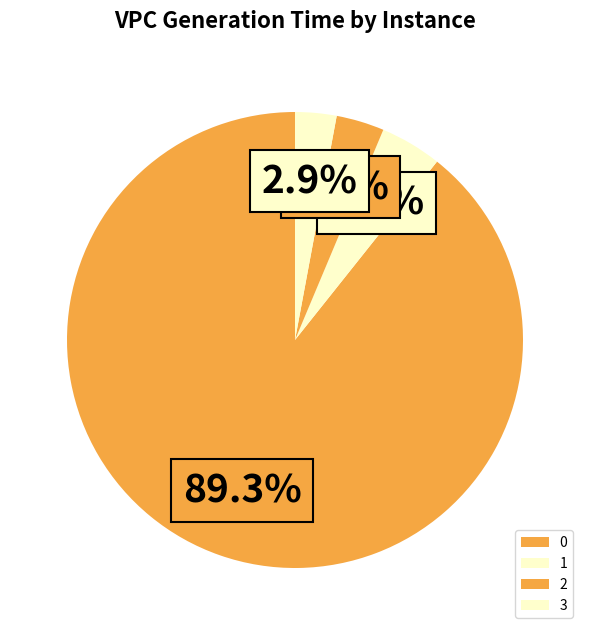

Is it true that 2 is 3% of the pie?

True